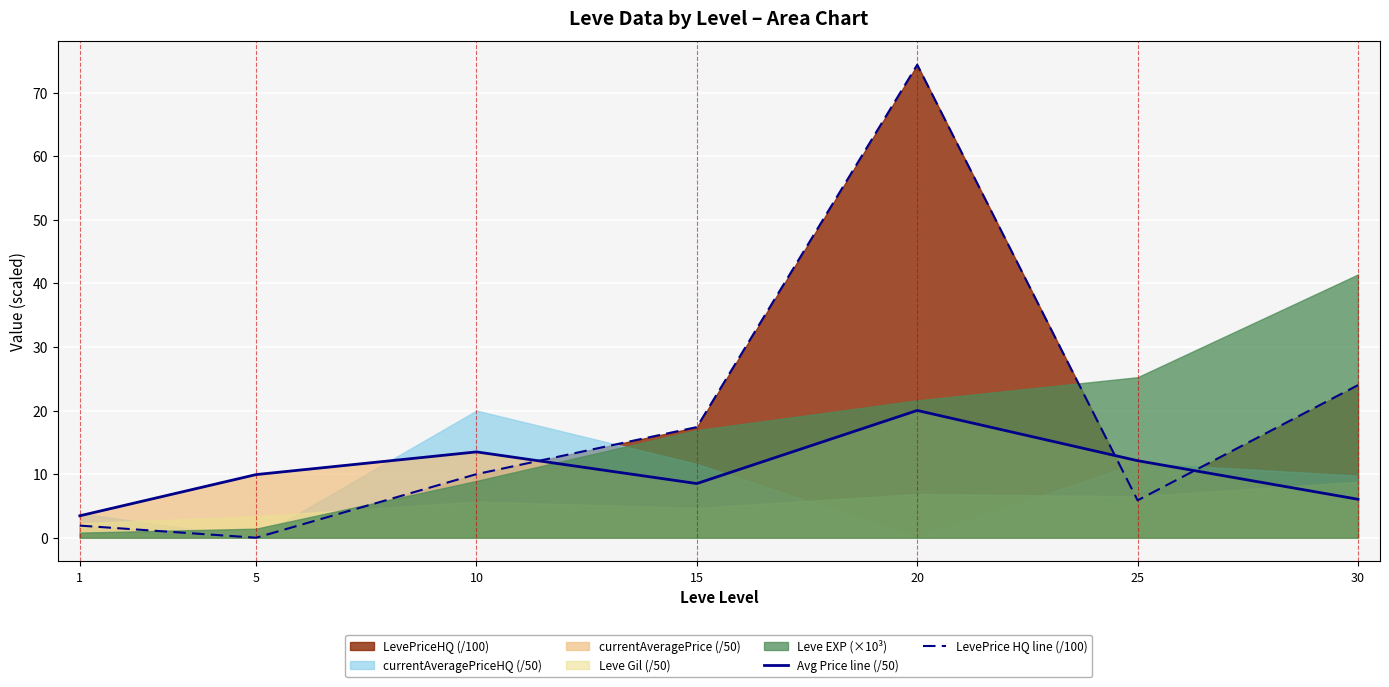

True or false: Avg Price line (/50) has a value of 13.5 at 10.

True